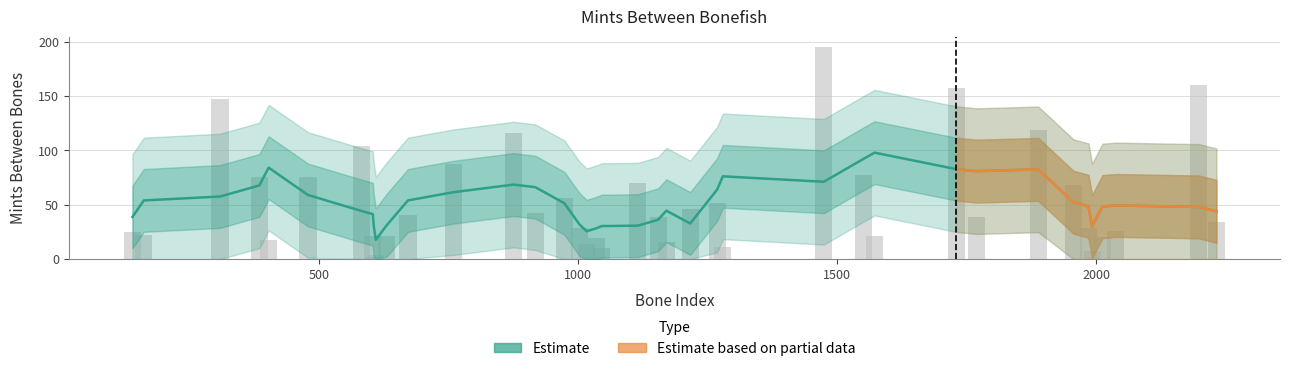

List the labels in order of value, smallest first.

605, 609, 1992, 1045, 1279, 1016, 1170, 402, 1035, 2012, 603, 630, 1572, 161, 139, 2038, 1002, 1985, 2232, 1154, 1769, 671, 917, 1216, 1268, 973, 1956, 1115, 384, 478, 1551, 759, 582, 875, 1888, 308, 1730, 2198, 1474